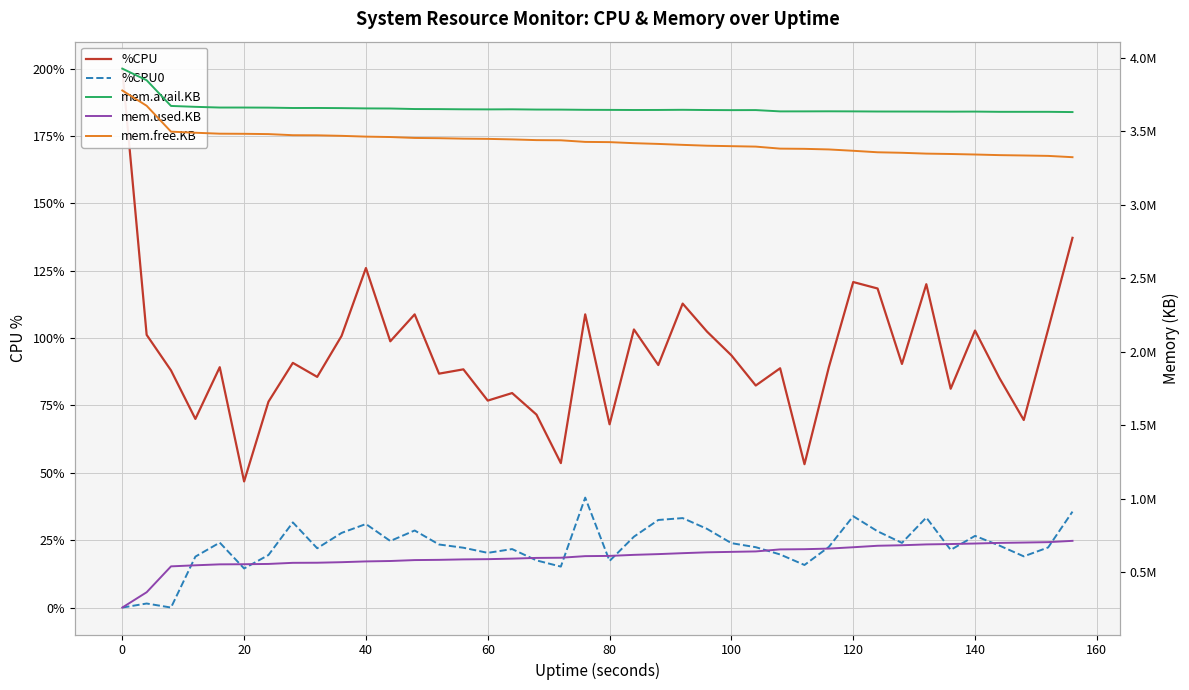

What is the difference between the second highest and minimum values in the mem.used.KB series?

444780.0